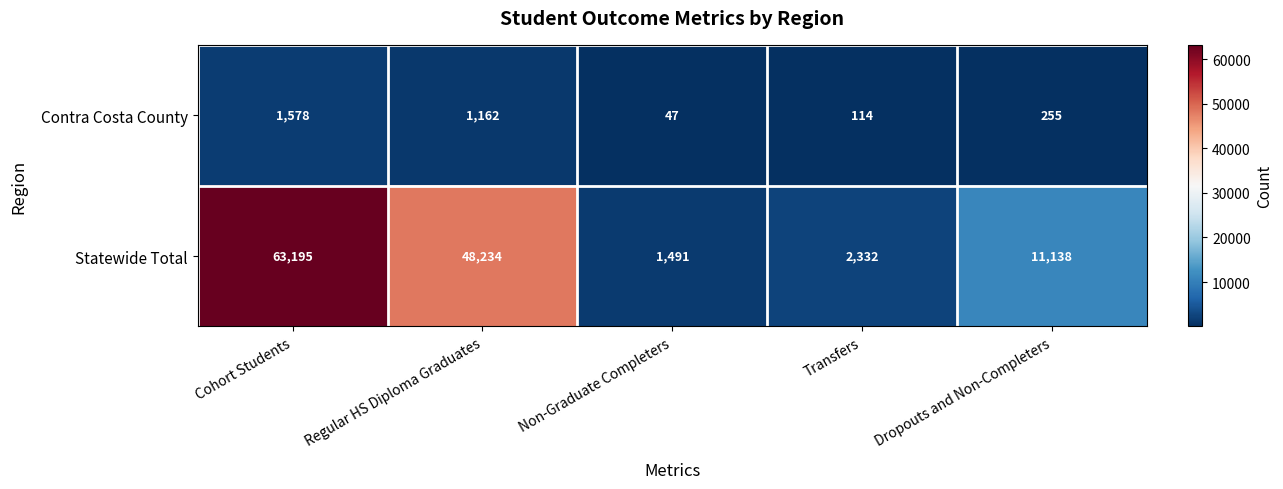

What is the maximum value shown in the chart?

63195